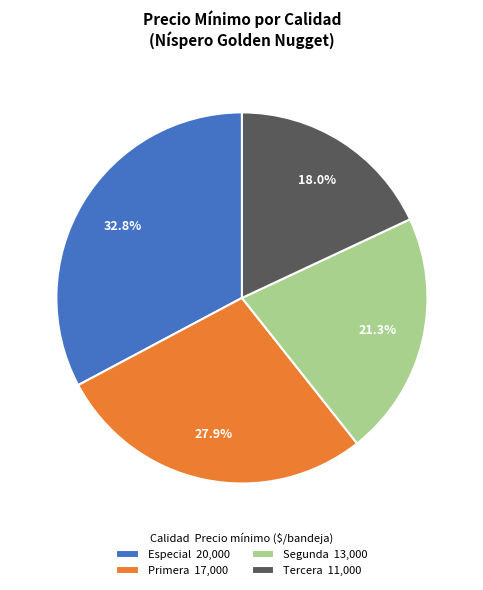

Which has a higher value, Segunda 13,000 or Tercera 11,000?

Segunda 13,000